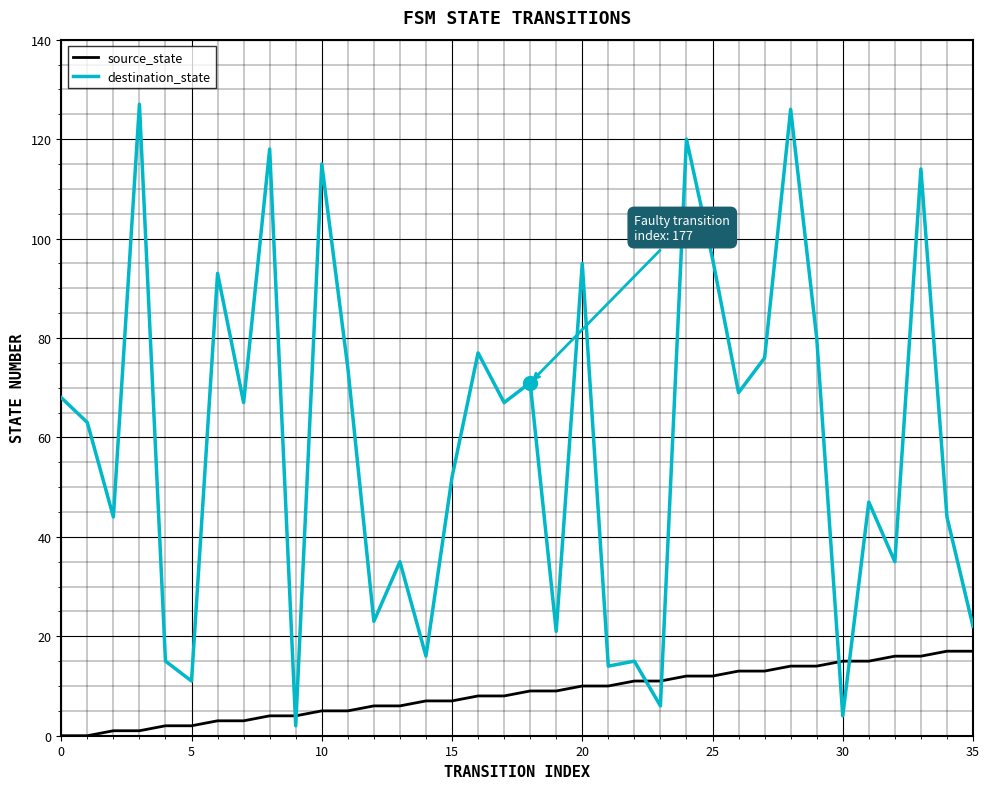

Which series has the largest range (max minus min)?

destination_state